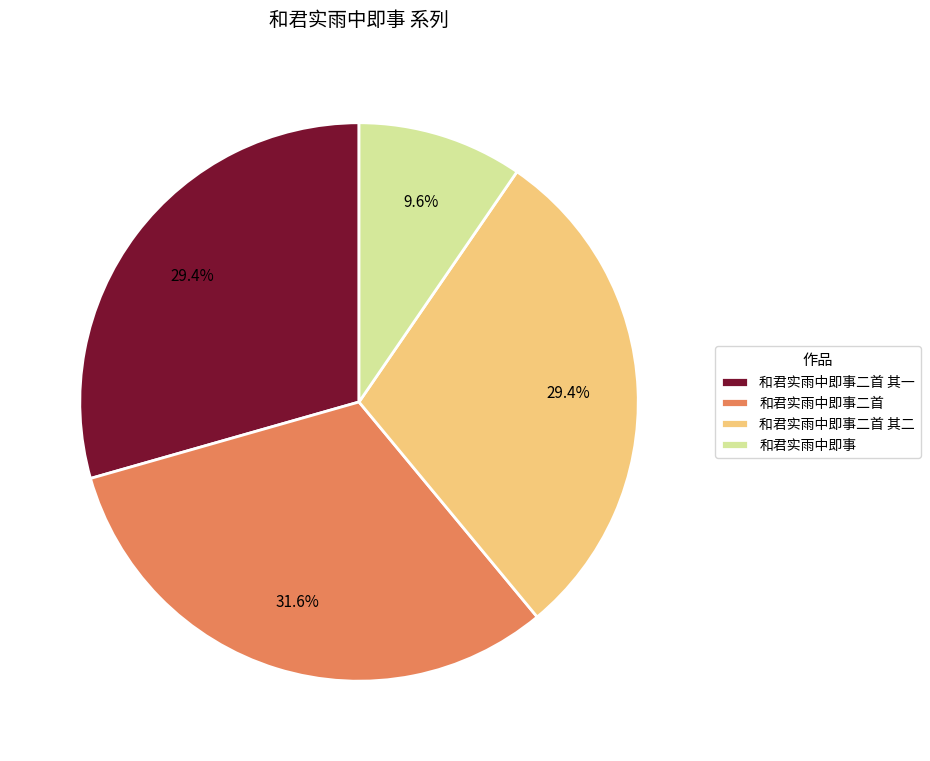

How many segments does this pie chart have?

4